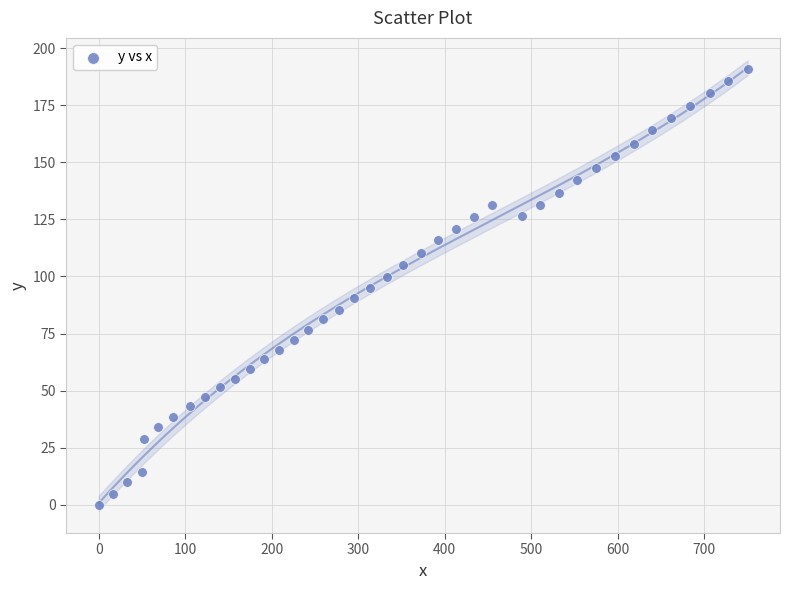

What is the range of Y values (max minus min)?

190.8